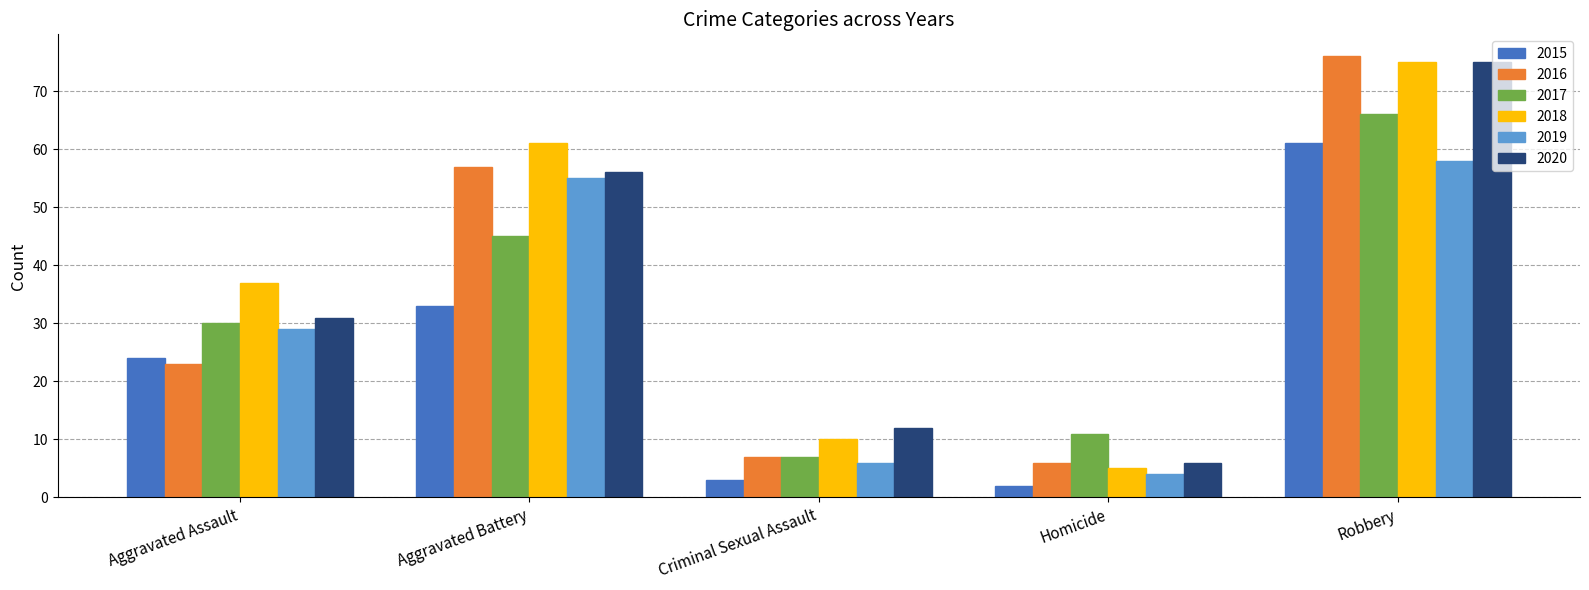

Rank the series at Aggravated Battery from highest to lowest value.

2018, 2016, 2020, 2019, 2017, 2015